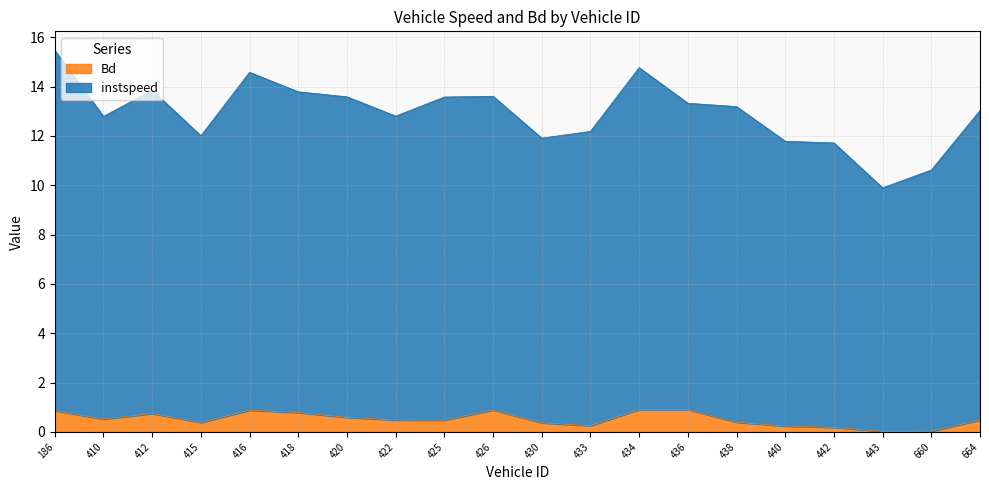

Reading right to left, extract all data points from this chart.

instspeed: 664=13.0	660=10.6	443=9.9	442=11.7	440=11.8	438=13.2	436=13.3	434=14.8	433=12.2	430=11.9	426=13.6	425=13.6	422=12.8	420=13.6	418=13.8	416=14.6	415=12.0	412=13.9	410=12.8	186=15.5
Bd: 664=0.5	660=0.0	443=0.0	442=0.2	440=0.2	438=0.4	436=0.9	434=0.9	433=0.3	430=0.4	426=0.9	425=0.5	422=0.5	420=0.6	418=0.8	416=0.9	415=0.4	412=0.7	410=0.5	186=0.9